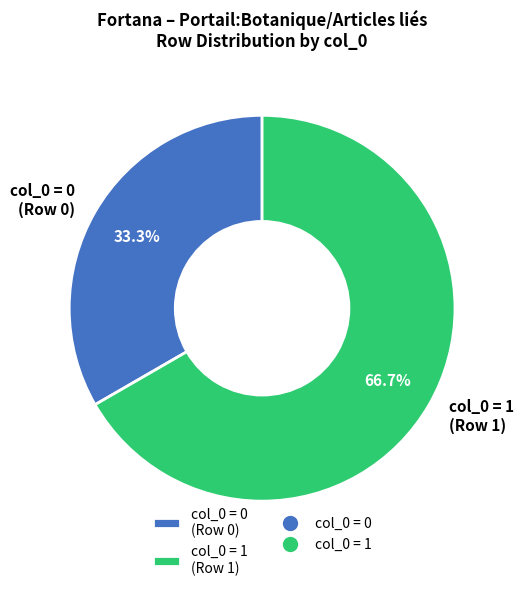

Which slice is the largest?

col_0 = 1 (Row 1)